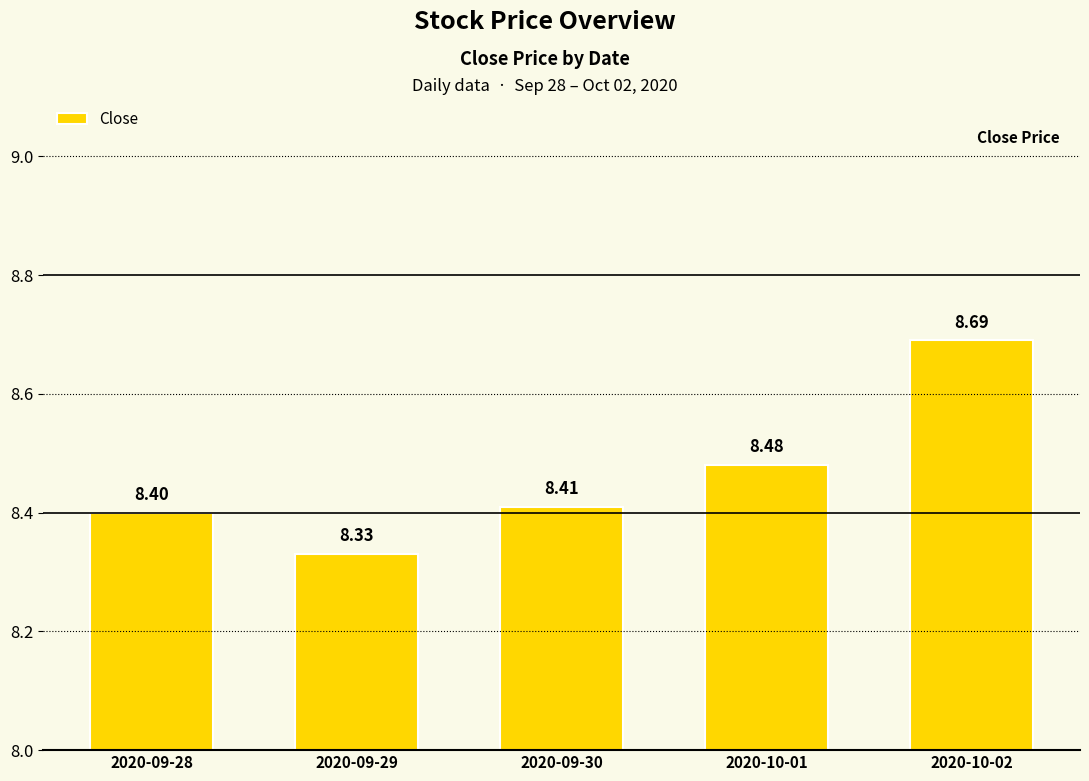

What position from the left is 2020-10-01?

4